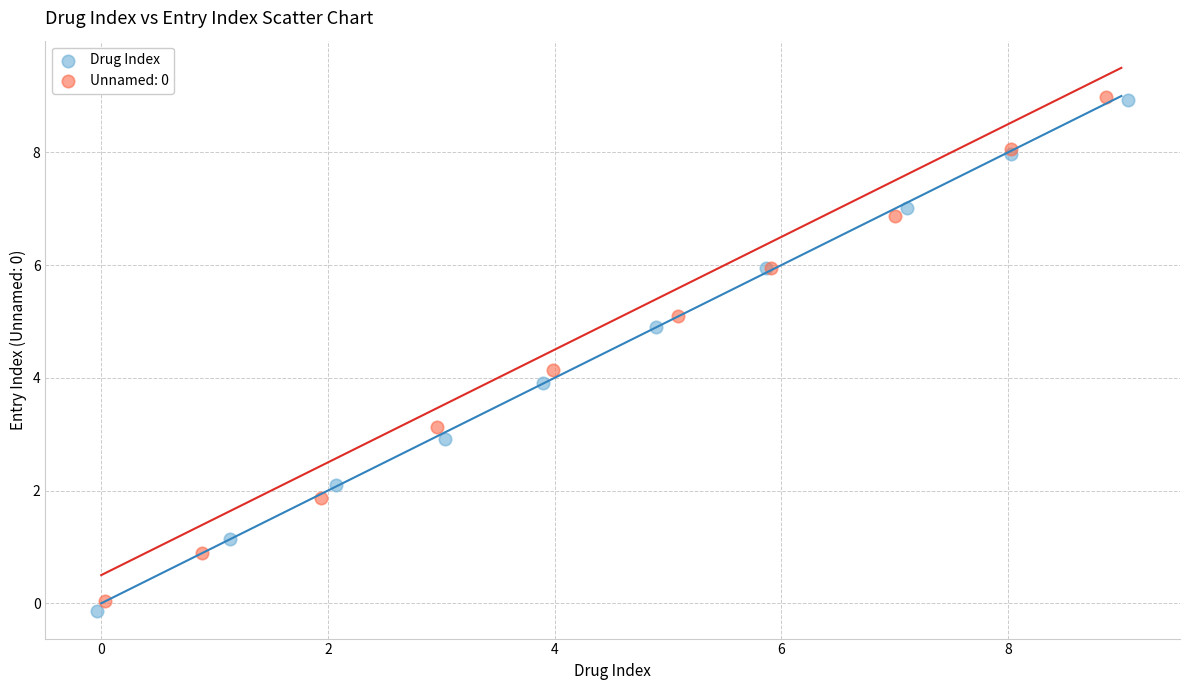

Which series has the widest spread of Y values?

Drug Index